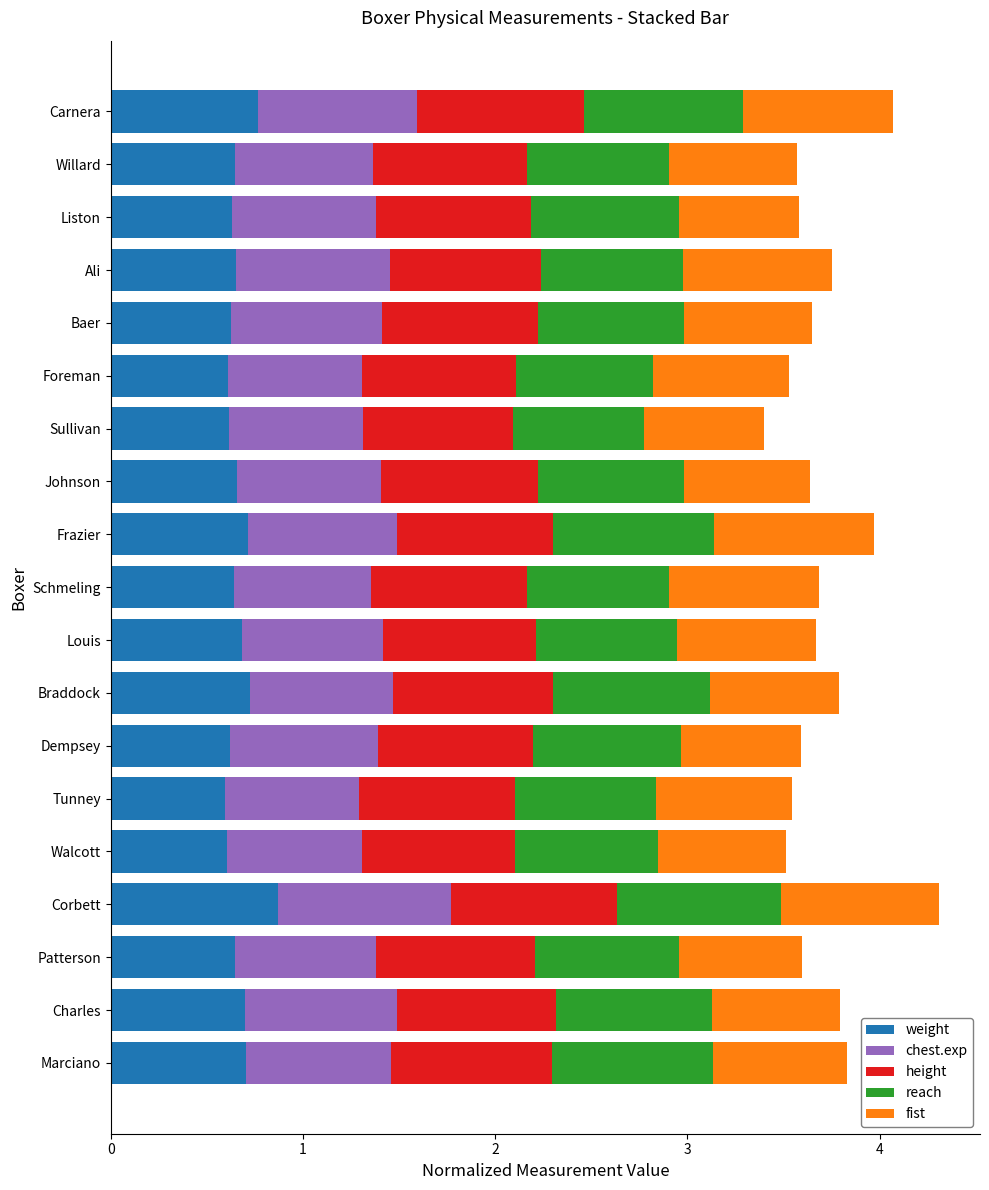

The weight series shows 0.6 at Dempsey. True or false?

True